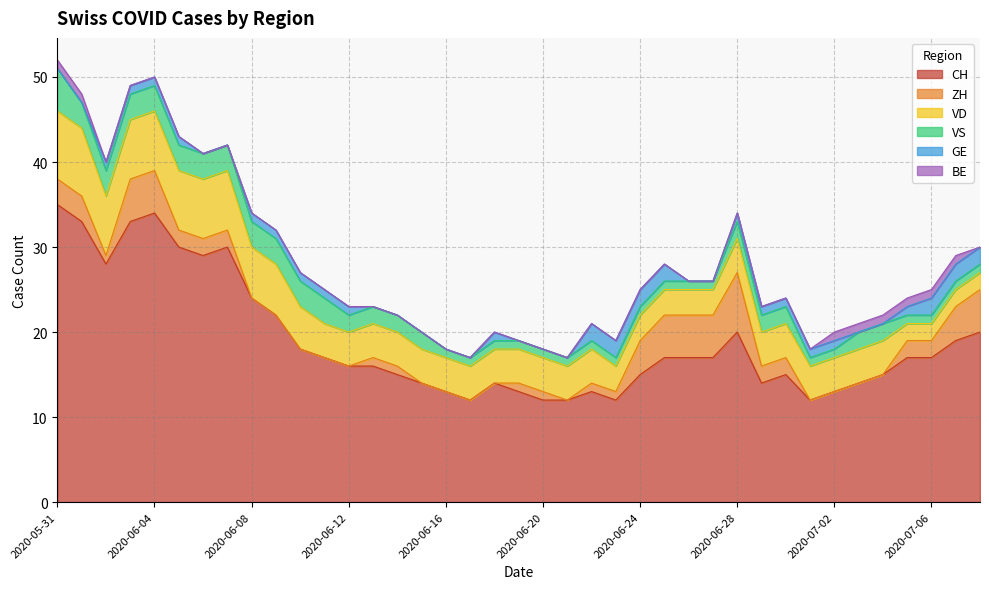

Where do ZH and VS first cross each other?

2020-06-02 and 2020-06-03